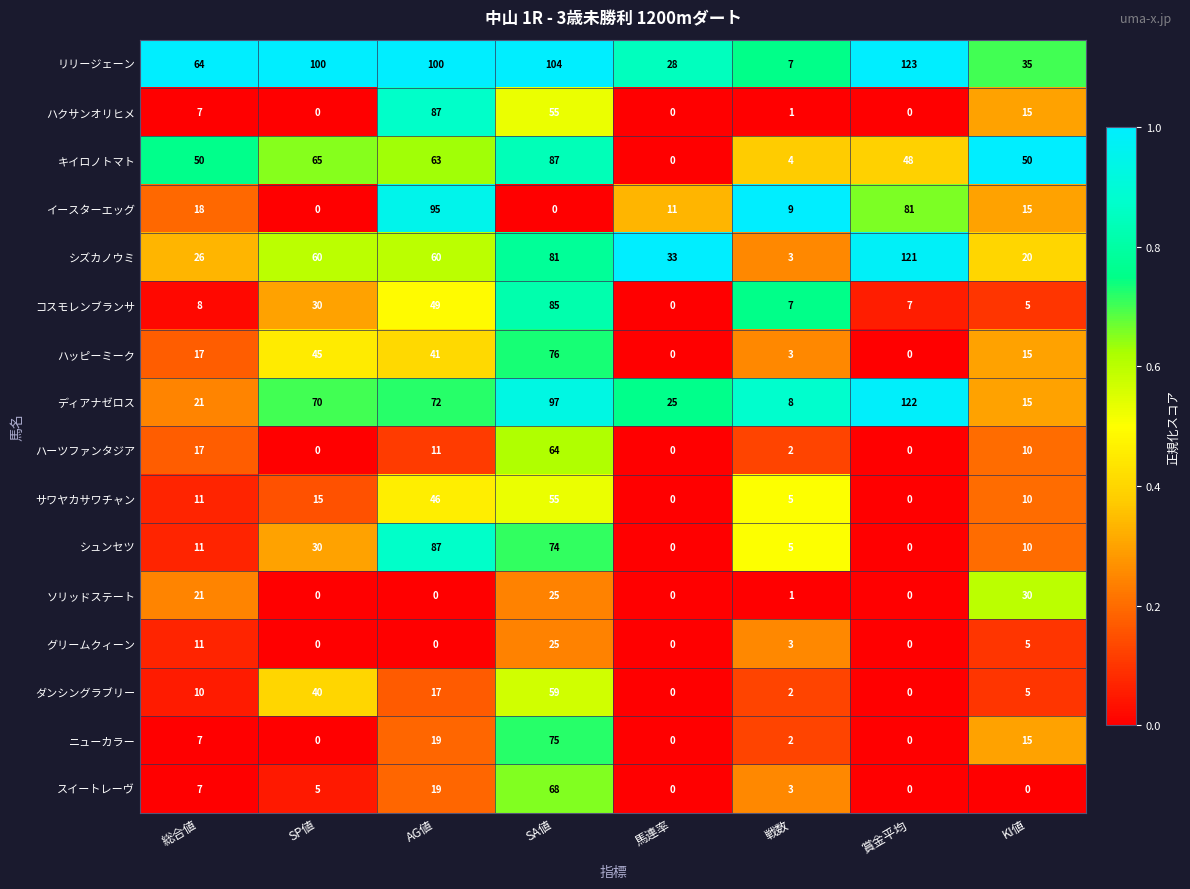

What is the difference between the maximum and minimum values in the サワヤカサワチャン series?

55